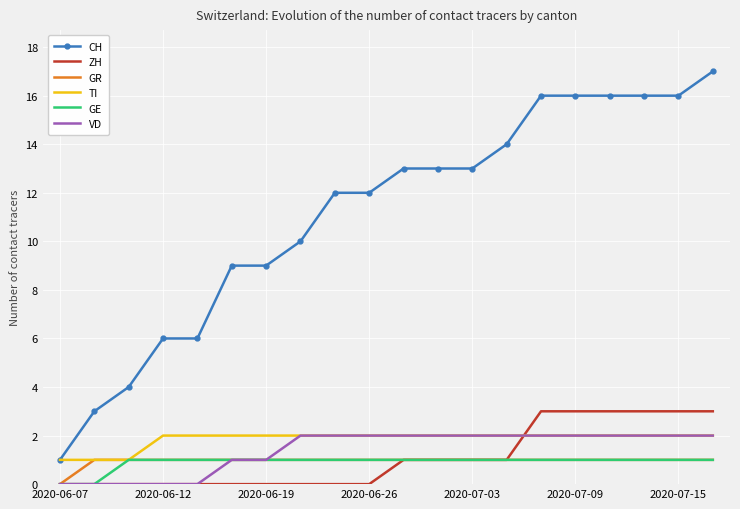

What is the highest value of the TI series?

2